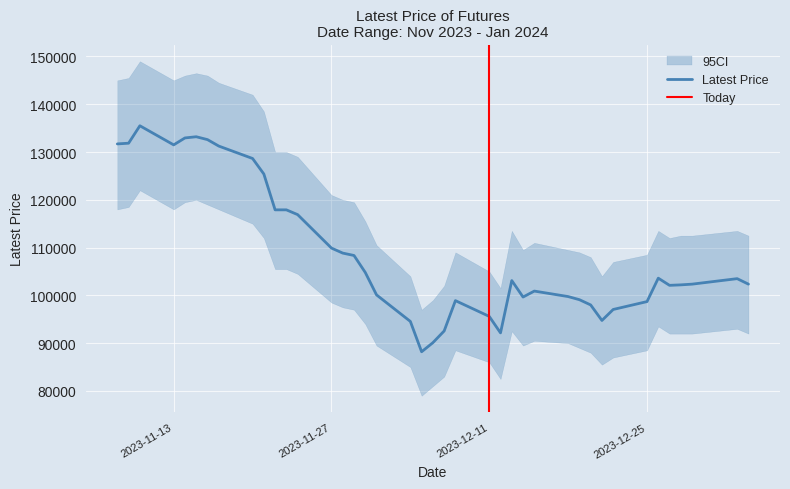

How many data points are above 103100?

19